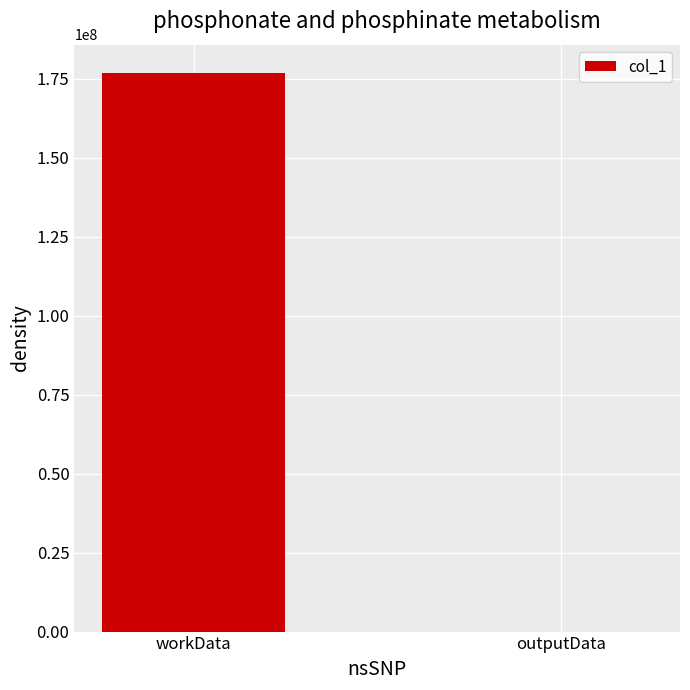

Which has a higher value, workData or outputData?

workData